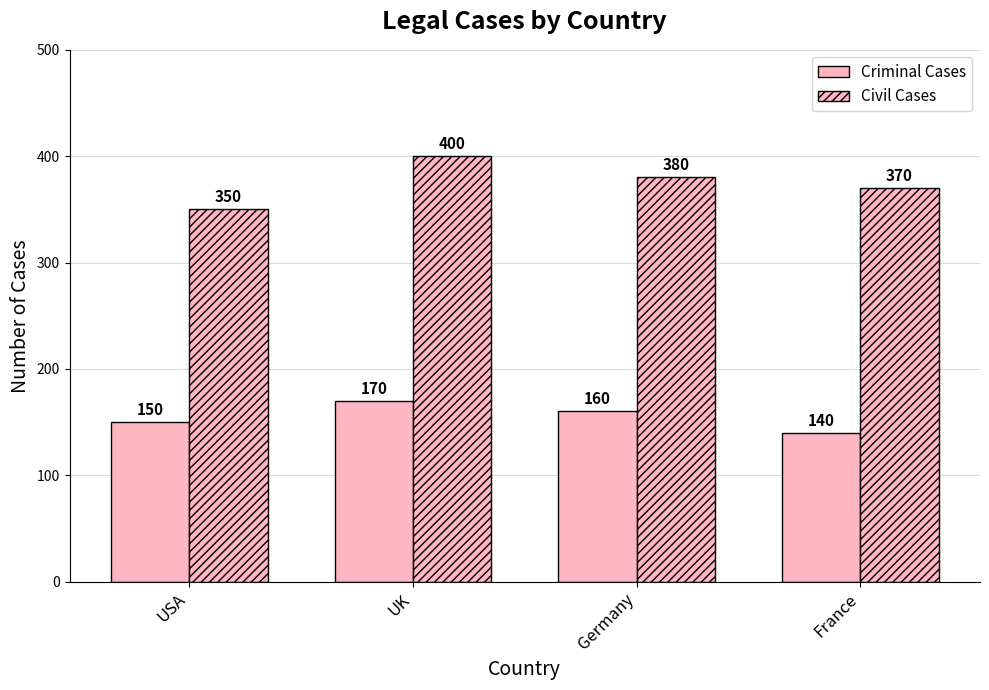

Are the bars grouped side by side (vs. stacked)?

Yes